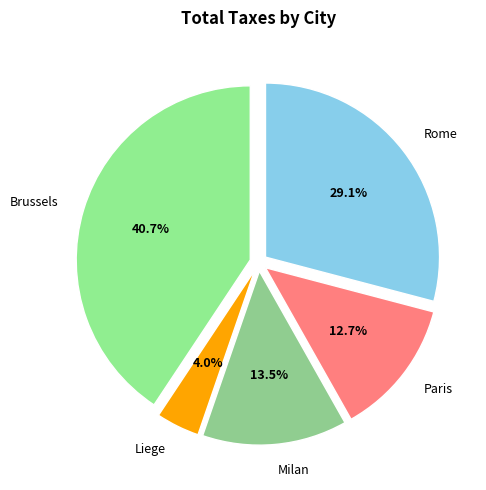

How much of the chart is everything except Milan?

86.5%